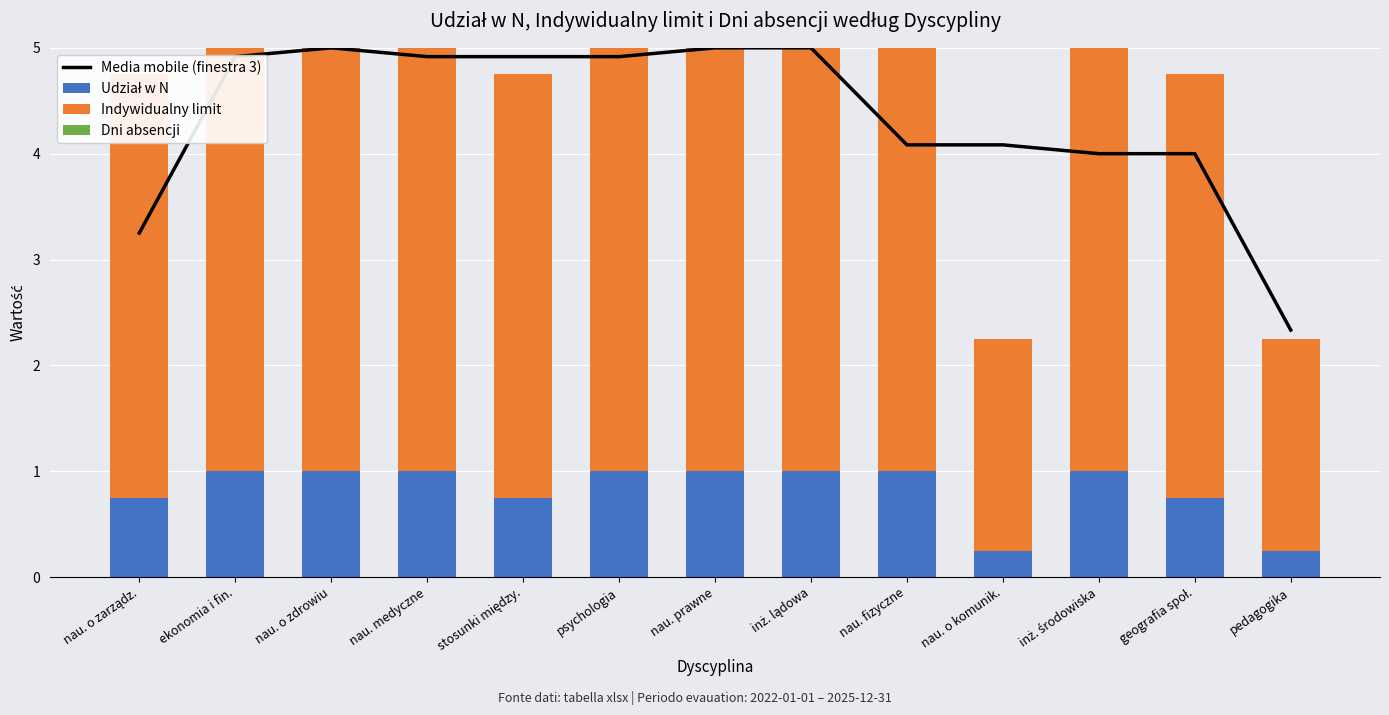

At which category does the chart reach its minimum across all series?

nau. o zarządz.